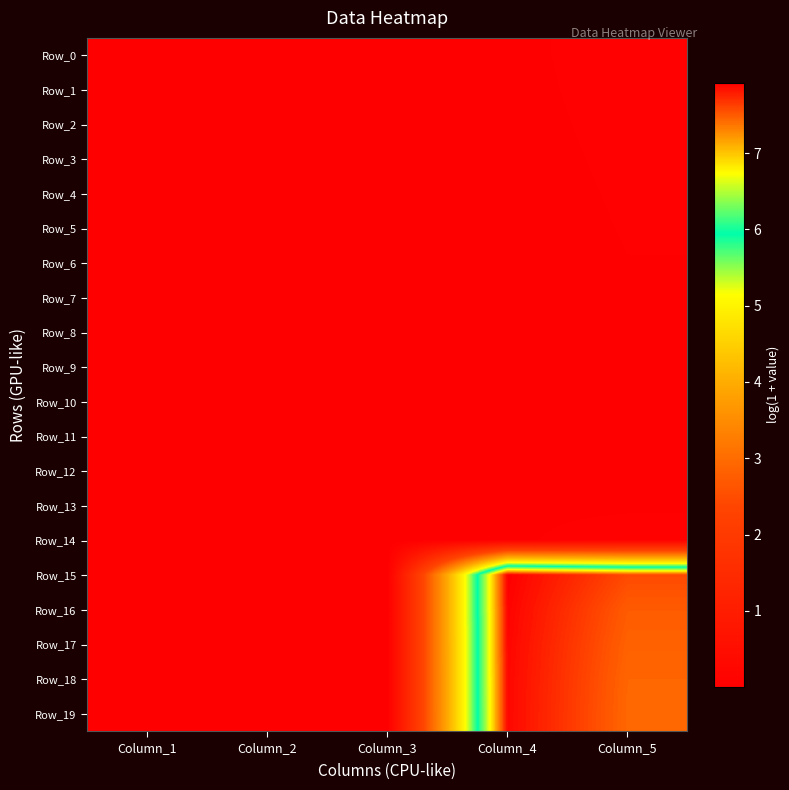

Reading left to right, extract all data points from this chart.

Row_0: Column_1=0.0	Column_2=0.0	Column_3=0.0	Column_4=0.0	Column_5=0.1
Row_1: Column_1=0.0	Column_2=0.0	Column_3=0.0	Column_4=0.0	Column_5=0.1
Row_2: Column_1=0.0	Column_2=0.0	Column_3=0.0	Column_4=0.0	Column_5=0.1
Row_3: Column_1=0.0	Column_2=0.0	Column_3=0.0	Column_4=0.0	Column_5=0.1
Row_4: Column_1=0.0	Column_2=0.0	Column_3=0.0	Column_4=0.0	Column_5=0.1
Row_5: Column_1=0.0	Column_2=0.0	Column_3=0.0	Column_4=0.0	Column_5=0.1
Row_6: Column_1=0.0	Column_2=0.0	Column_3=0.0	Column_4=0.0	Column_5=0.1
Row_7: Column_1=0.0	Column_2=0.0	Column_3=0.0	Column_4=0.0	Column_5=0.1
Row_8: Column_1=0.0	Column_2=0.0	Column_3=0.0	Column_4=0.0	Column_5=0.1
Row_9: Column_1=0.0	Column_2=0.0	Column_3=0.0	Column_4=0.0	Column_5=0.0
Row_10: Column_1=0.0	Column_2=0.0	Column_3=0.0	Column_4=0.0	Column_5=0.0
Row_11: Column_1=0.0	Column_2=0.0	Column_3=0.0	Column_4=0.0	Column_5=0.0
Row_12: Column_1=0.0	Column_2=0.0	Column_3=0.0	Column_4=0.0	Column_5=0.0
Row_13: Column_1=0.0	Column_2=0.0	Column_3=0.0	Column_4=0.0	Column_5=0.0
Row_14: Column_1=0.0	Column_2=0.0	Column_3=0.0	Column_4=0.0	Column_5=0.1
Row_15: Column_1=0.0	Column_2=0.0	Column_3=0.0	Column_4=7.9	Column_5=7.6
Row_16: Column_1=0.0	Column_2=0.0	Column_3=0.0	Column_4=7.9	Column_5=7.5
Row_17: Column_1=0.0	Column_2=0.0	Column_3=0.0	Column_4=7.9	Column_5=7.5
Row_18: Column_1=0.0	Column_2=0.0	Column_3=0.0	Column_4=7.9	Column_5=7.4
Row_19: Column_1=0.0	Column_2=0.0	Column_3=0.0	Column_4=7.9	Column_5=7.4